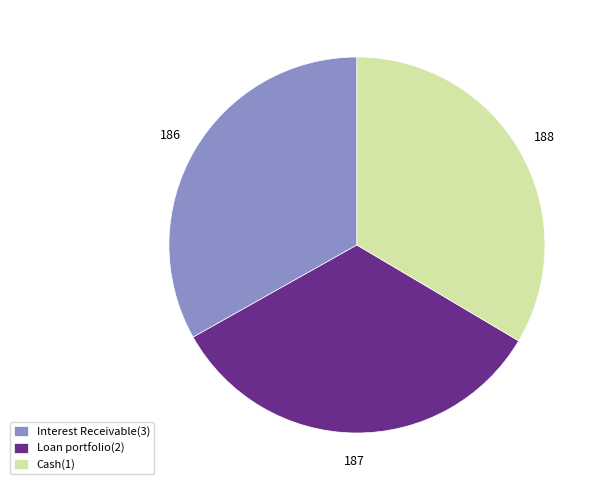

What is the ratio of the value at Cash(1) to the value at Interest Receivable(3)?

1.0